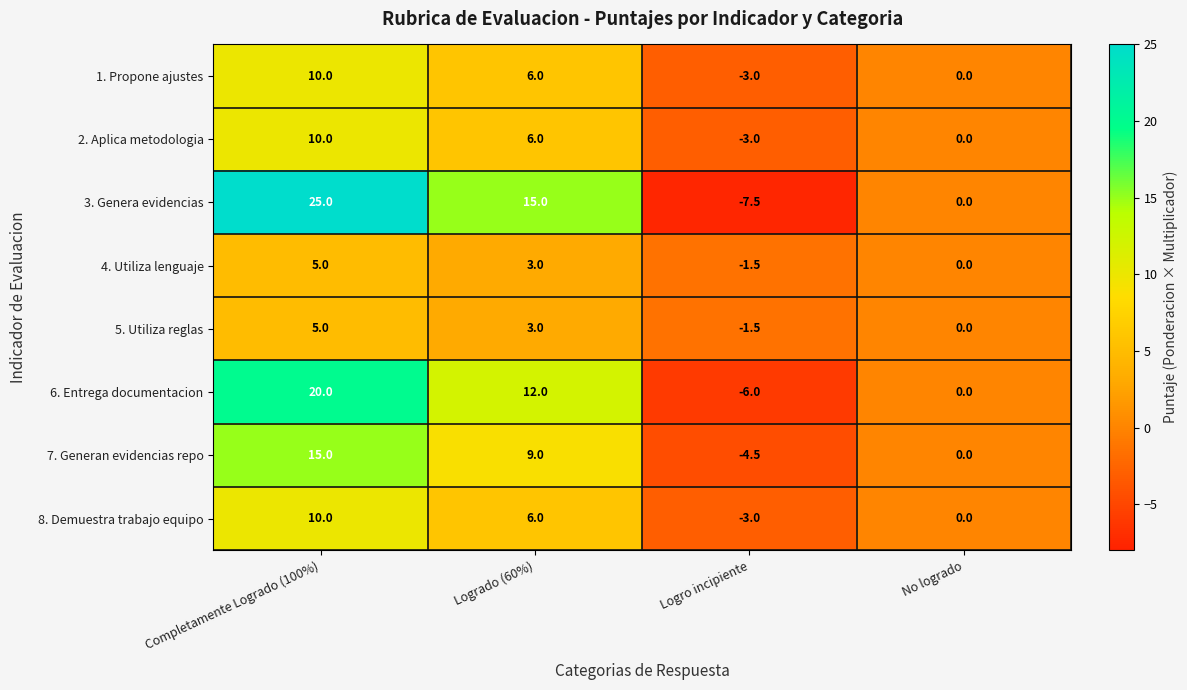

Where does the 5. Utiliza reglas series first go above 3?

Completamente Logrado (100%)